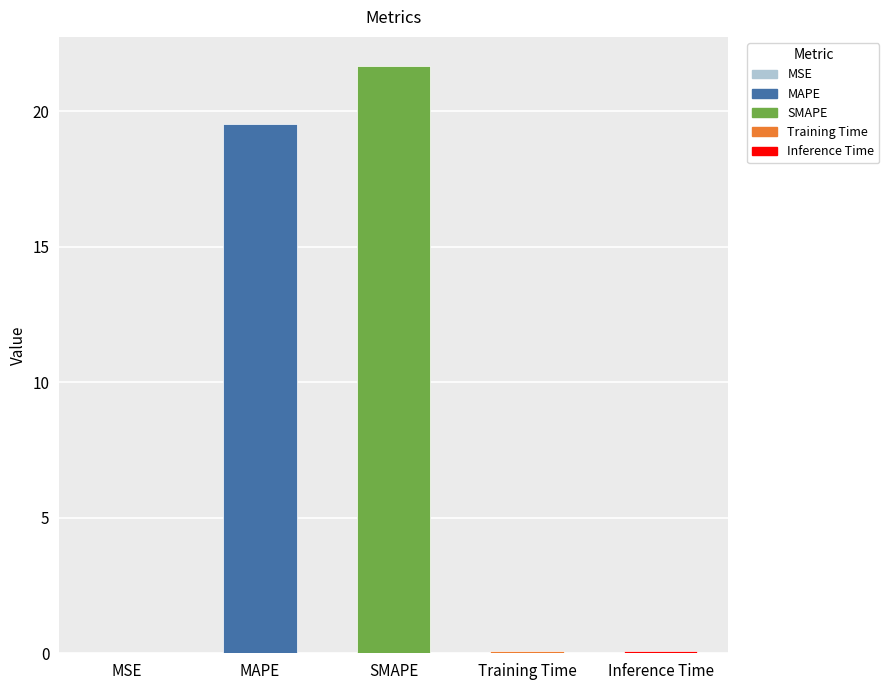

The value at MAPE is 5.1. True or false?

False